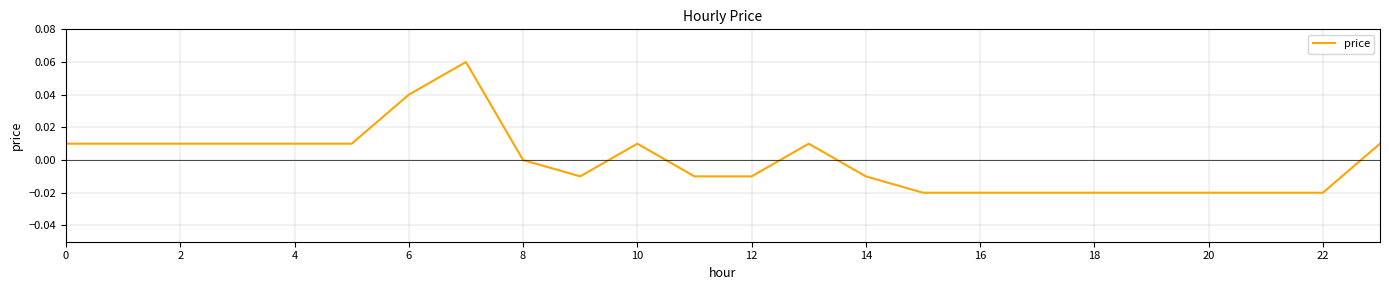

How many lines are shown in the chart?

1